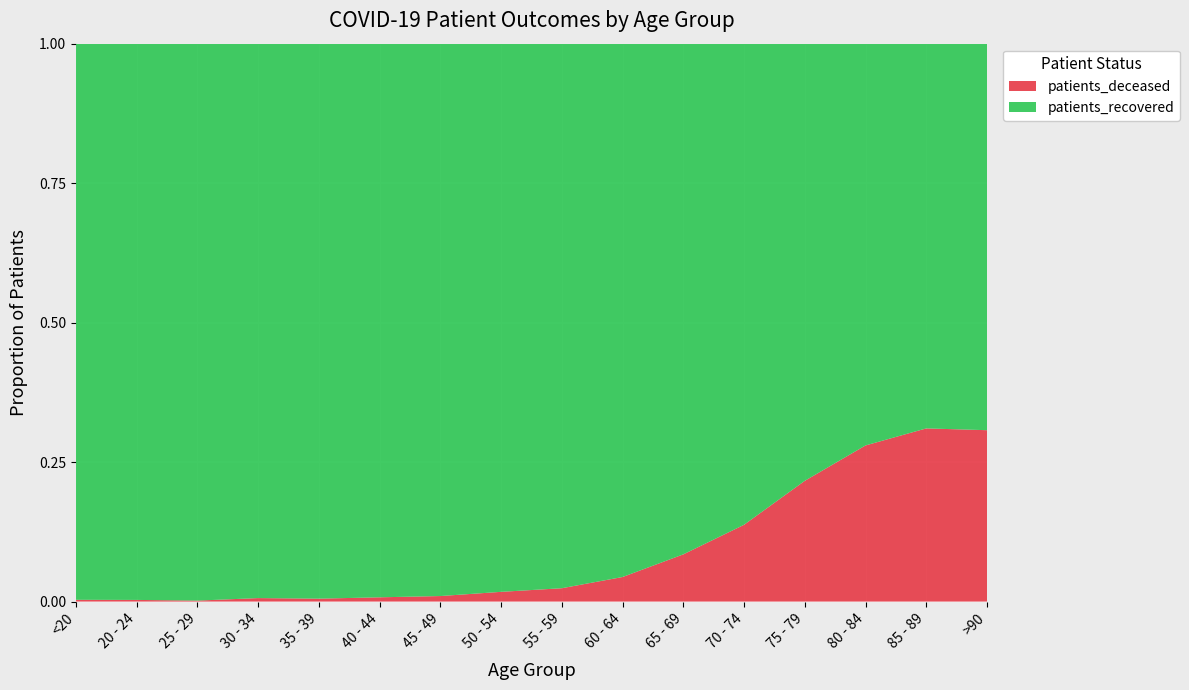

True or false: patients_deceased has a value of 0.0 at 25 - 29.

True